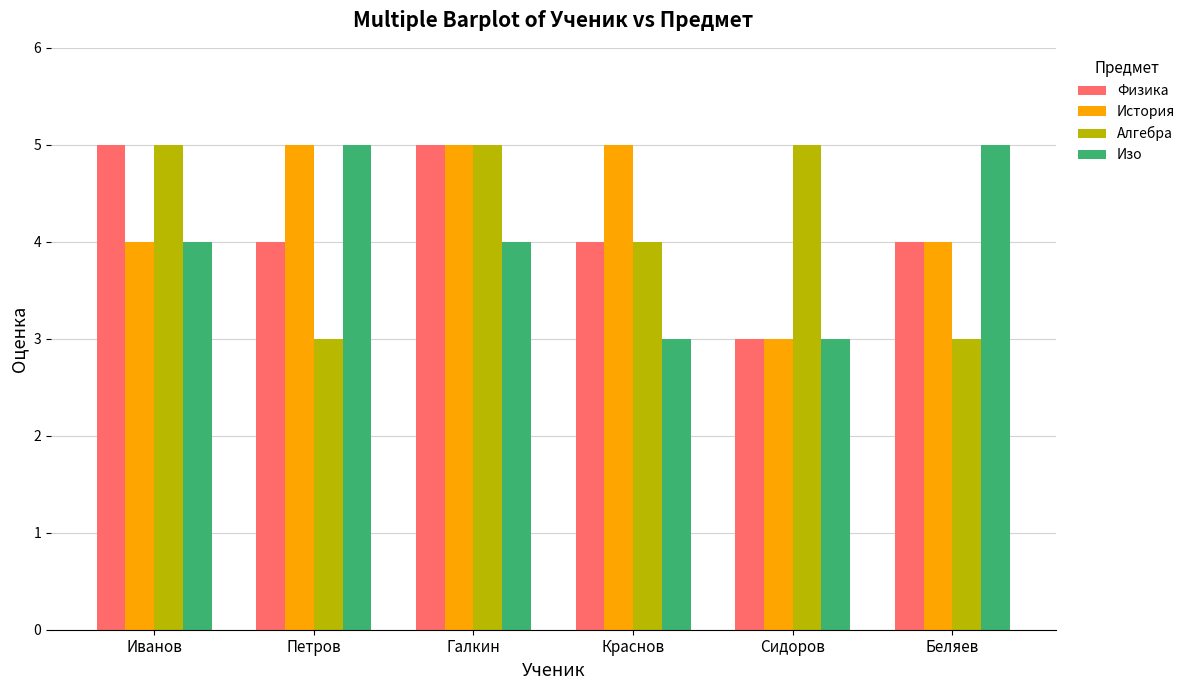

The Изо series shows 5 at Сидоров. True or false?

False